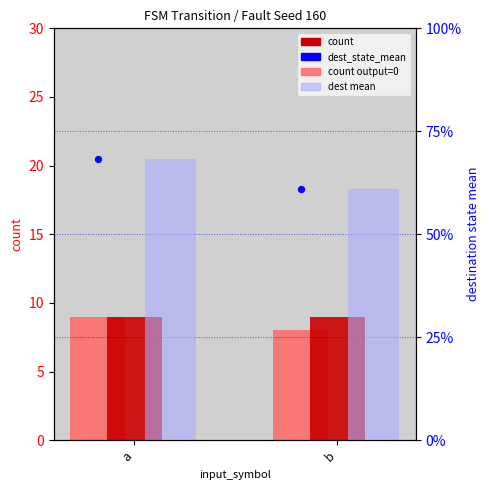

Which series has the largest Y range (max minus min)?

dest mean (bar)